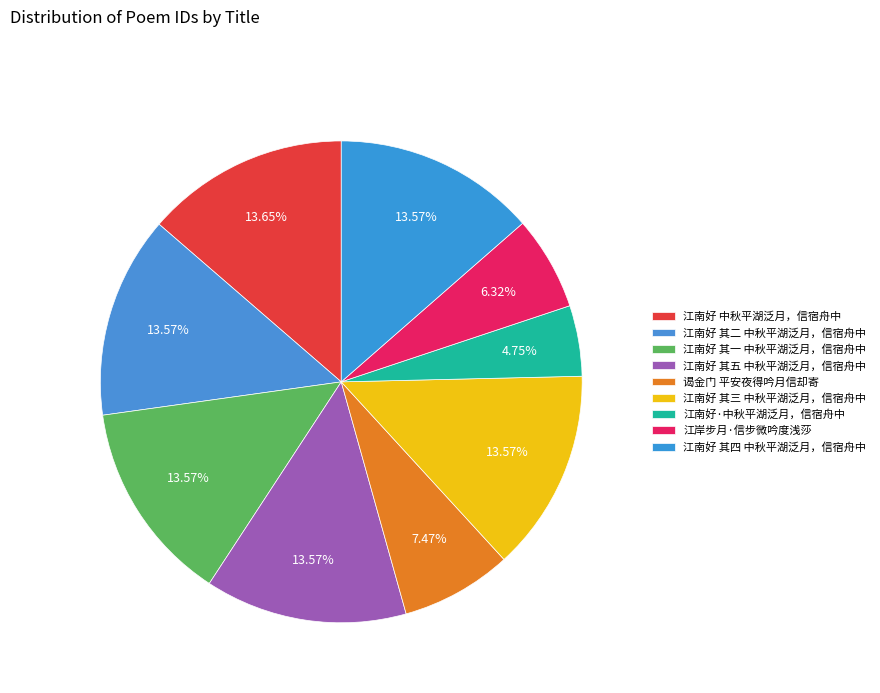

The 江岸步月·信步微吟度浅莎 slice represents 1% of the pie. True or false?

False